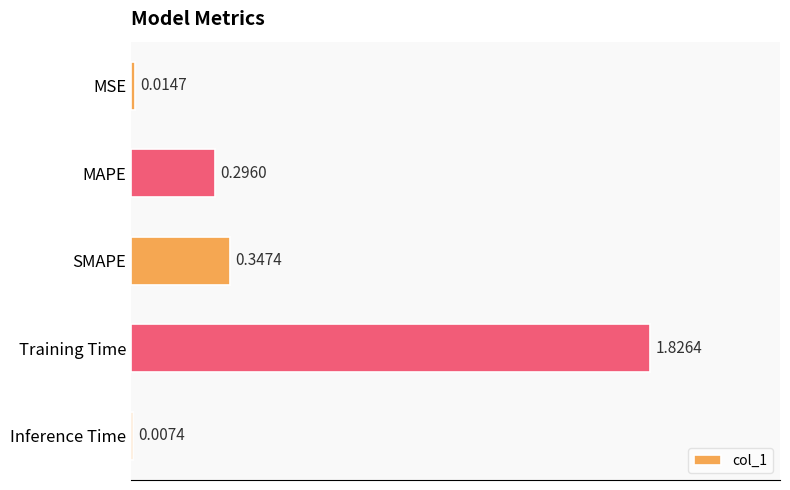

Rank the categories by value from highest to lowest.

Training Time, SMAPE, MAPE, MSE, Inference Time